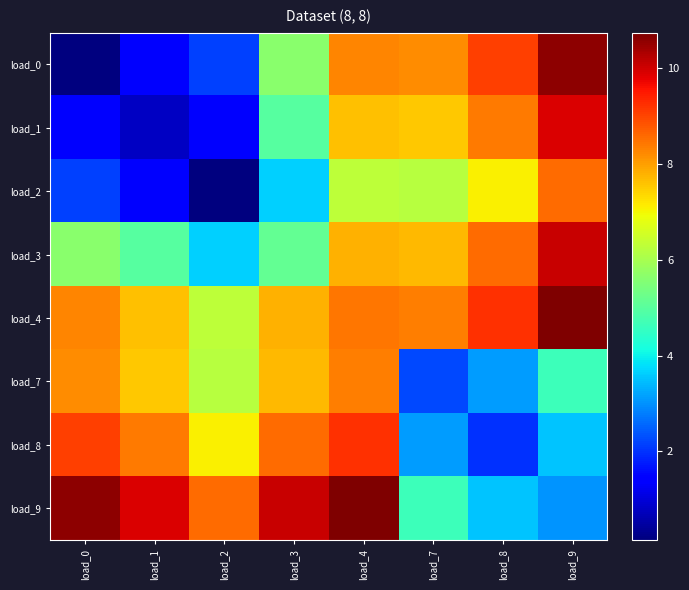

Reading left to right, what are all the values shown in this chart?

load_0: load_0=0.1	load_1=1.5	load_2=2.1	load_3=5.6	load_4=8.3	load_7=8.2	load_8=9.1	load_9=10.6
load_1: load_0=1.5	load_1=0.8	load_2=1.5	load_3=5.0	load_4=7.6	load_7=7.5	load_8=8.4	load_9=9.9
load_2: load_0=2.1	load_1=1.5	load_2=0.1	load_3=3.6	load_4=6.3	load_7=6.2	load_8=7.1	load_9=8.6
load_3: load_0=5.6	load_1=5.0	load_2=3.6	load_3=5.1	load_4=7.8	load_7=7.7	load_8=8.6	load_9=10.1
load_4: load_0=8.3	load_1=7.6	load_2=6.3	load_3=7.8	load_4=8.5	load_7=8.3	load_8=9.2	load_9=10.7
load_7: load_0=8.2	load_1=7.5	load_2=6.2	load_3=7.7	load_4=8.3	load_7=2.2	load_8=3.1	load_9=4.6
load_8: load_0=9.1	load_1=8.4	load_2=7.1	load_3=8.6	load_4=9.2	load_7=3.1	load_8=2.0	load_9=3.5
load_9: load_0=10.6	load_1=9.9	load_2=8.6	load_3=10.1	load_4=10.7	load_7=4.6	load_8=3.5	load_9=3.0